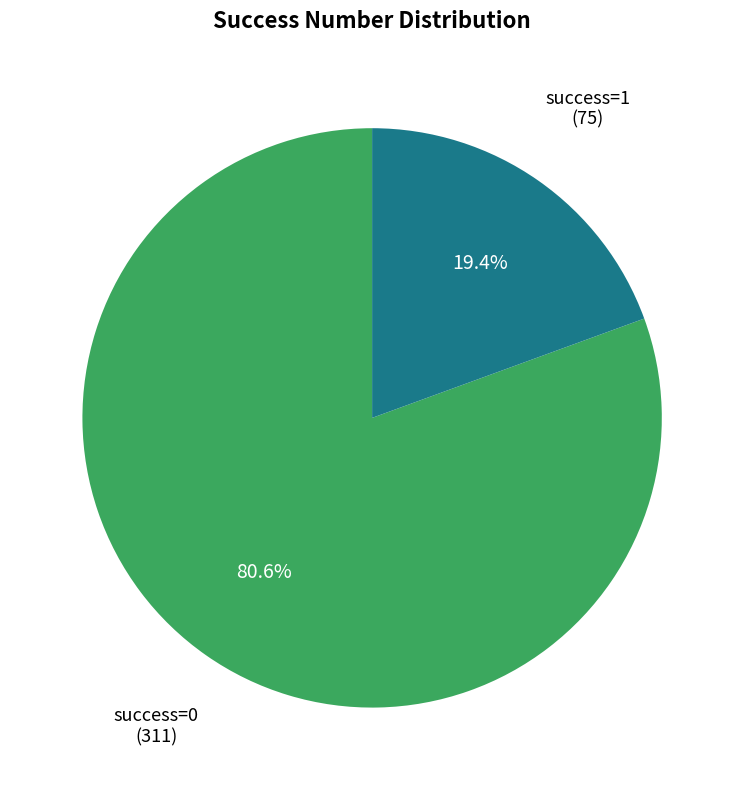

Count the number of slices in the pie.

2